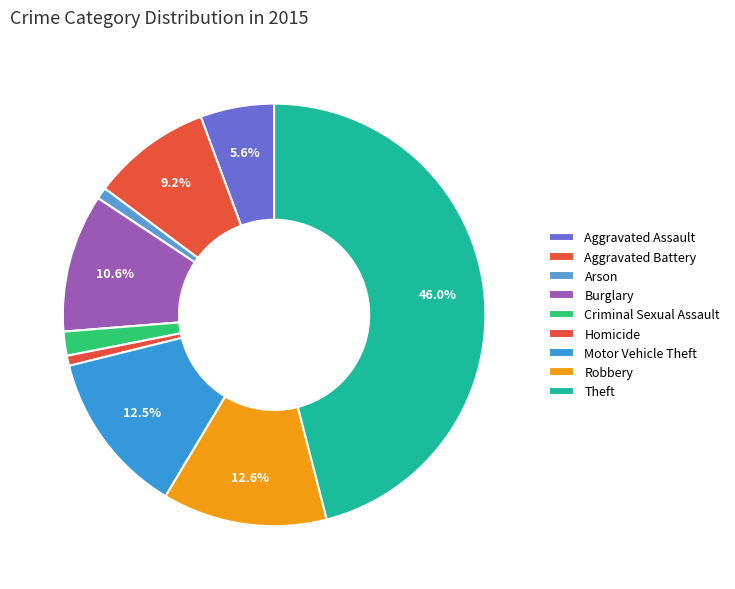

Count the number of slices in the pie.

9